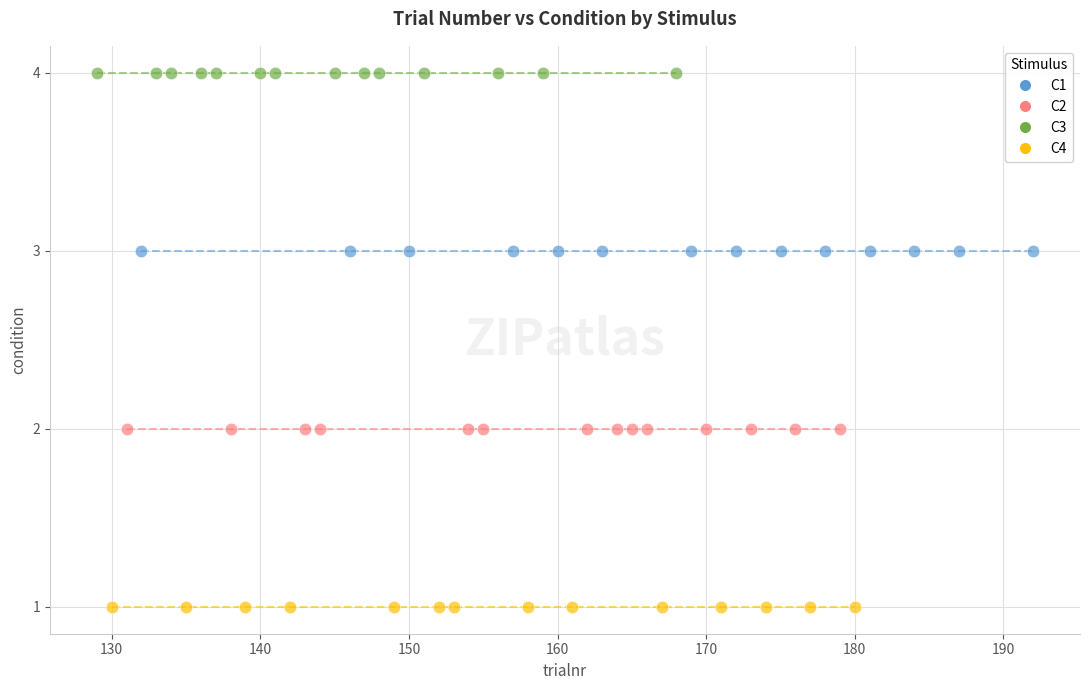

Which series contains the highest Y value?

C3